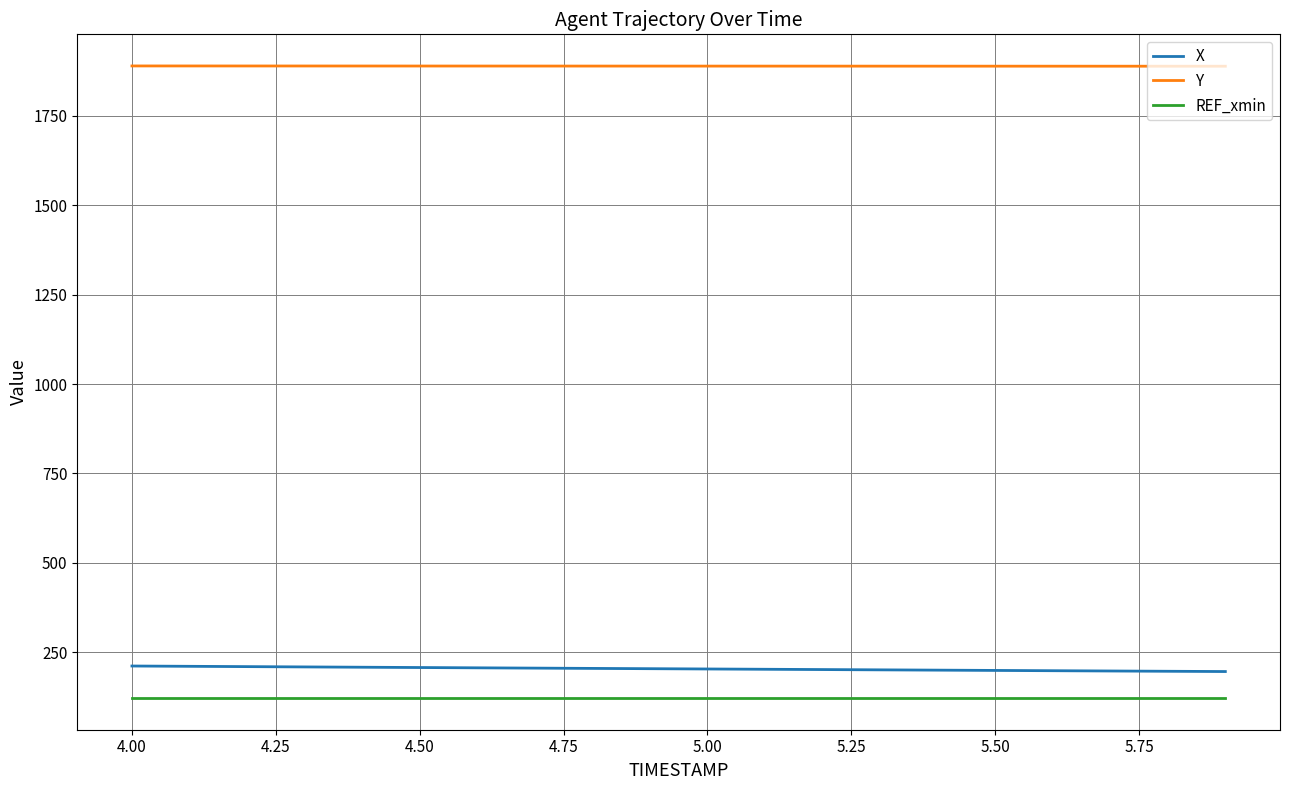

Which series has the largest total across all categories?

Y